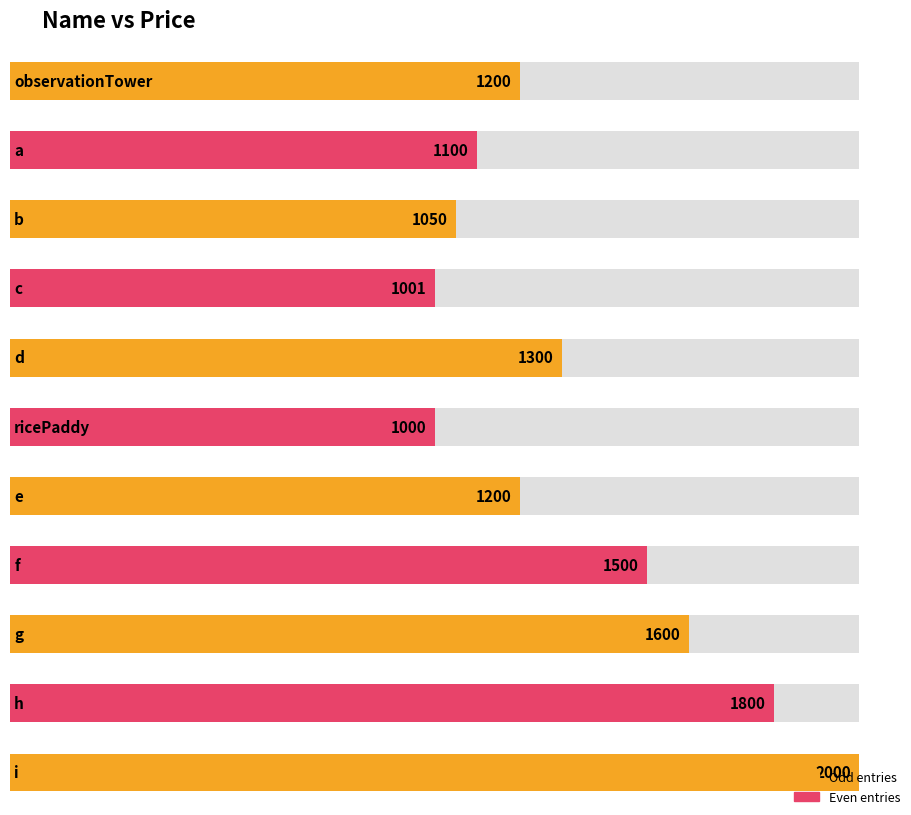

Which has a higher value, c or b?

b